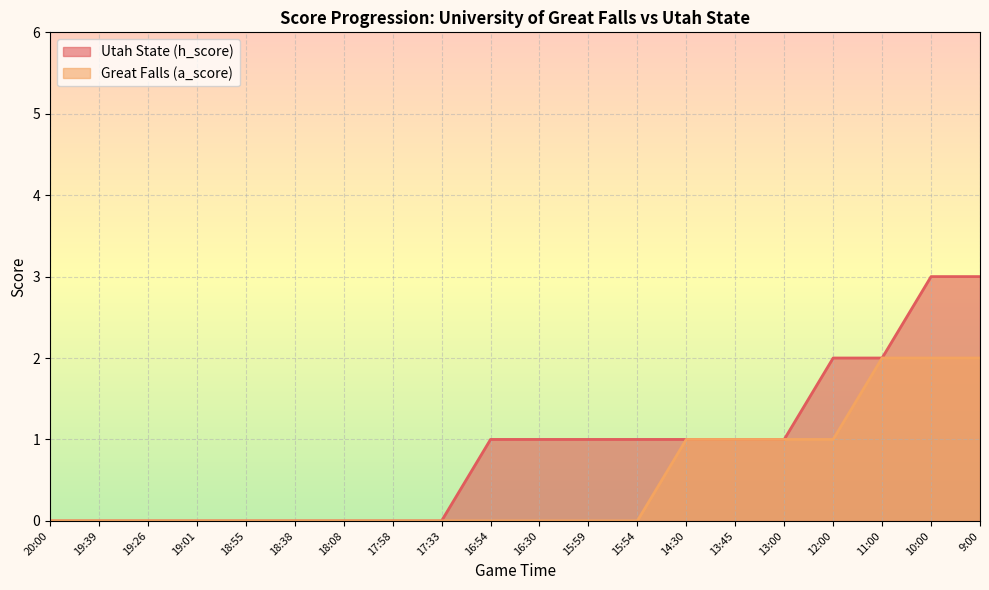

Read the Utah State (h_score) value at 13:45.

1